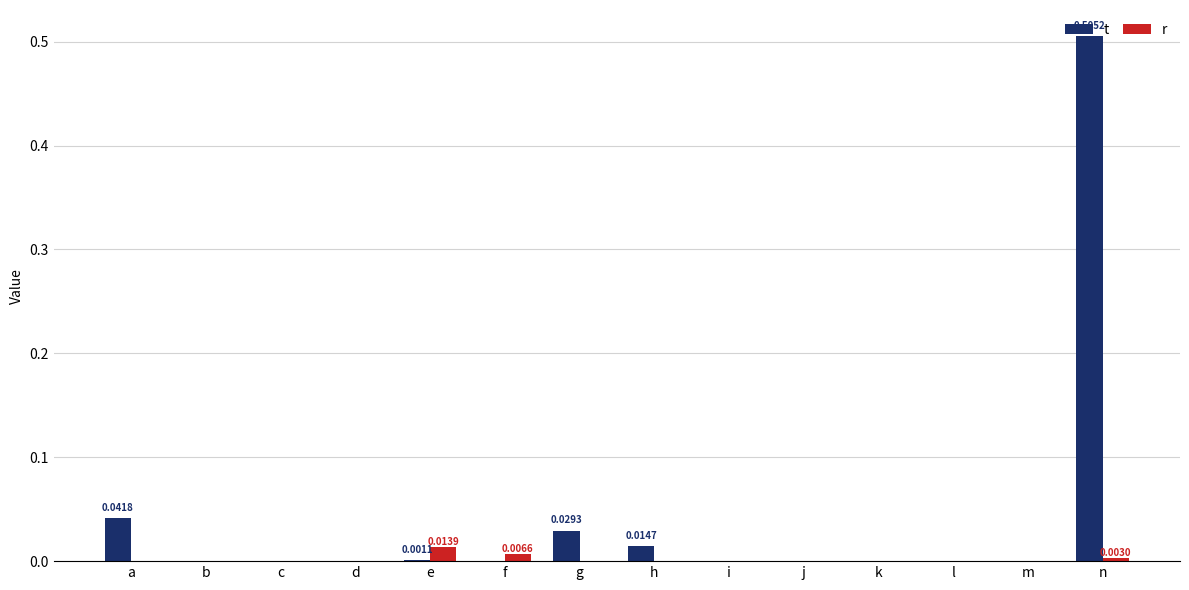

Which category has the highest value in the t series?

n